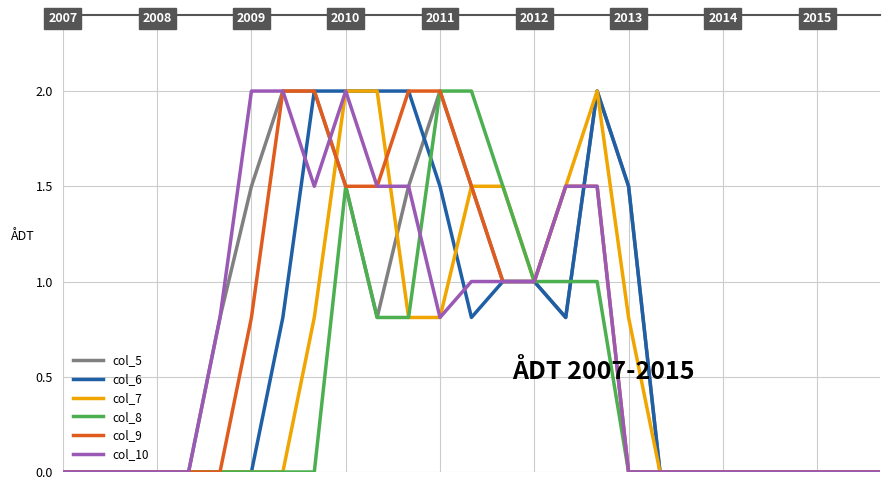

What is the greatest value displayed?

2.0